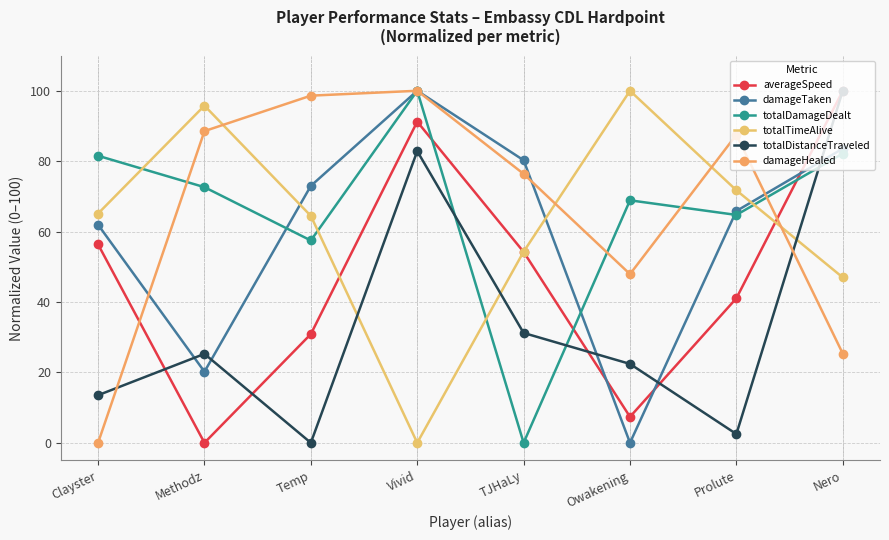

What position from the right is Methodz?

7